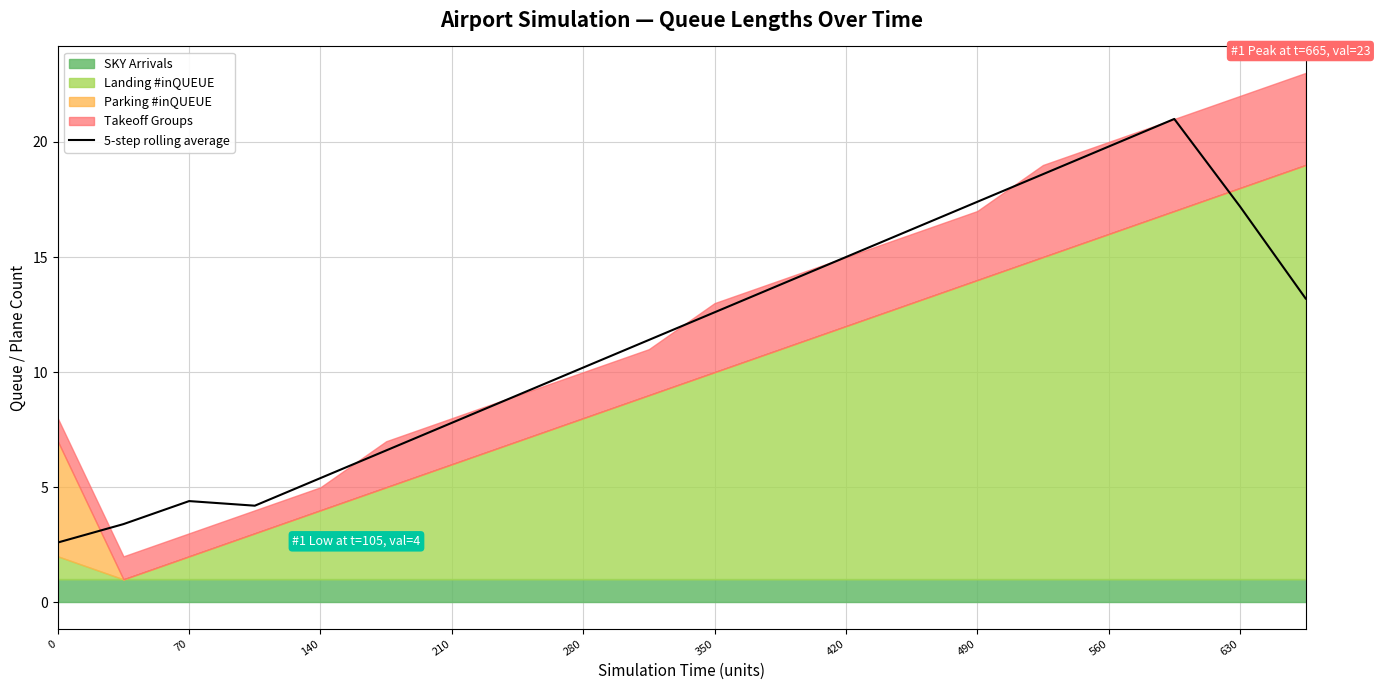

The value of 5-step rolling average at 350 is 12.6. True or false?

True